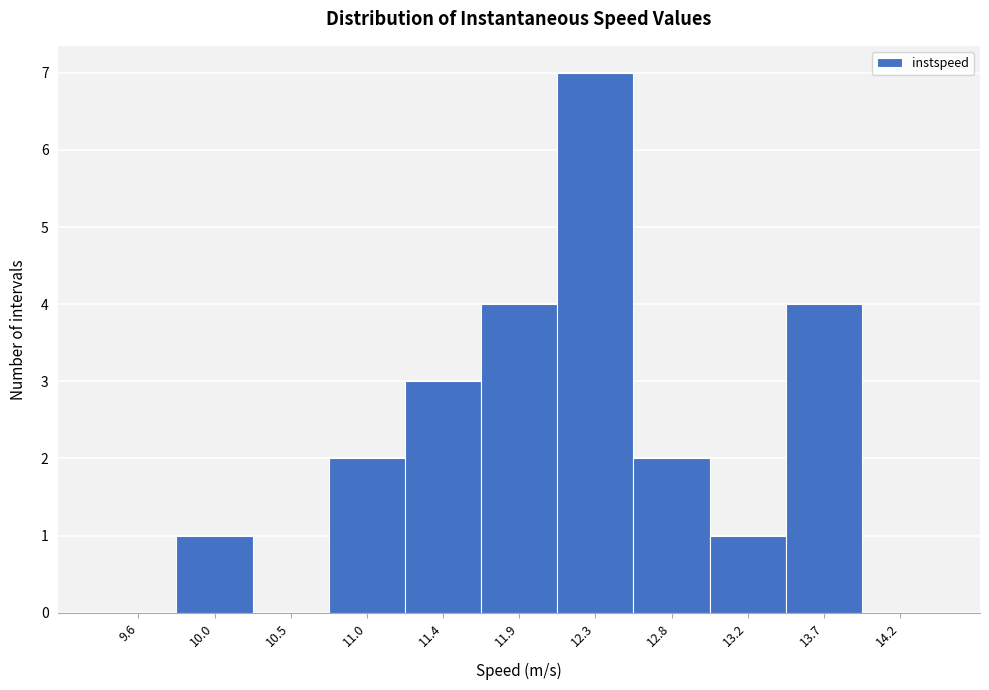

Reading left to right, list every bar in this chart as the range it spans on the x-axis followed by its height. Neither the bar edges nor the heights are printed on the chart, so give them approximately, as read against the axes.

9.35 to 9.80: 0
9.80 to 10.30: 1
10.30 to 10.75: 0
10.75 to 11.20: 2
11.20 to 11.65: 3
11.65 to 12.10: 4
12.10 to 12.55: 7
12.55 to 13.00: 2
13.00 to 13.50: 1
13.50 to 13.95: 4
13.95 to 14.40: 0